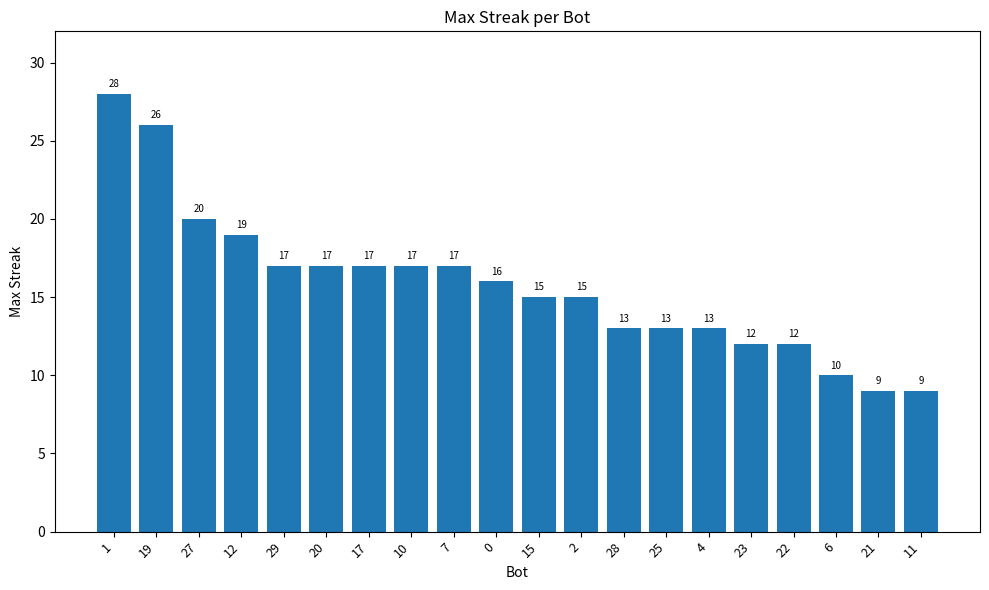

The chart shows a value of 9 at 11. True or false?

True